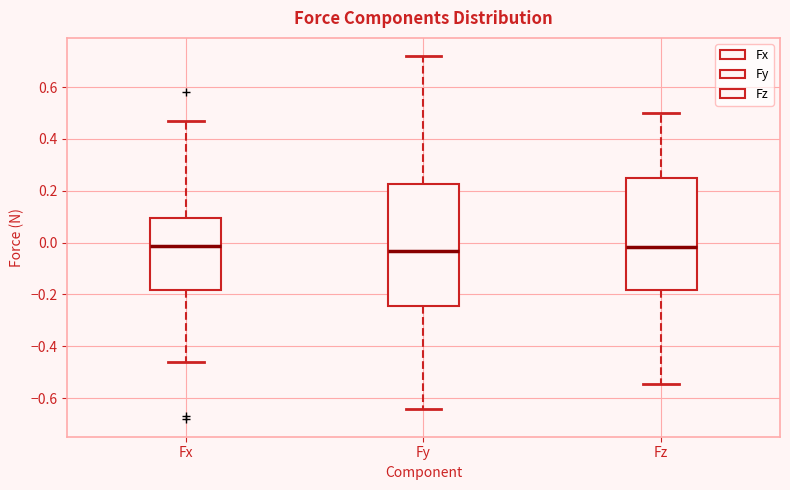

Reading left to right, transcribe this box plot: for each box, give where its median line is, the range the box spans, and where its two whiskers end, as read against the y-axis. The values are not printed on the chart, so give them approximately, as read against the axis.

Fx: median -0.02, box -0.18 to 0.10, whiskers -0.46 to 0.46
Fy: median -0.04, box -0.24 to 0.22, whiskers -0.64 to 0.72
Fz: median -0.02, box -0.18 to 0.26, whiskers -0.54 to 0.50